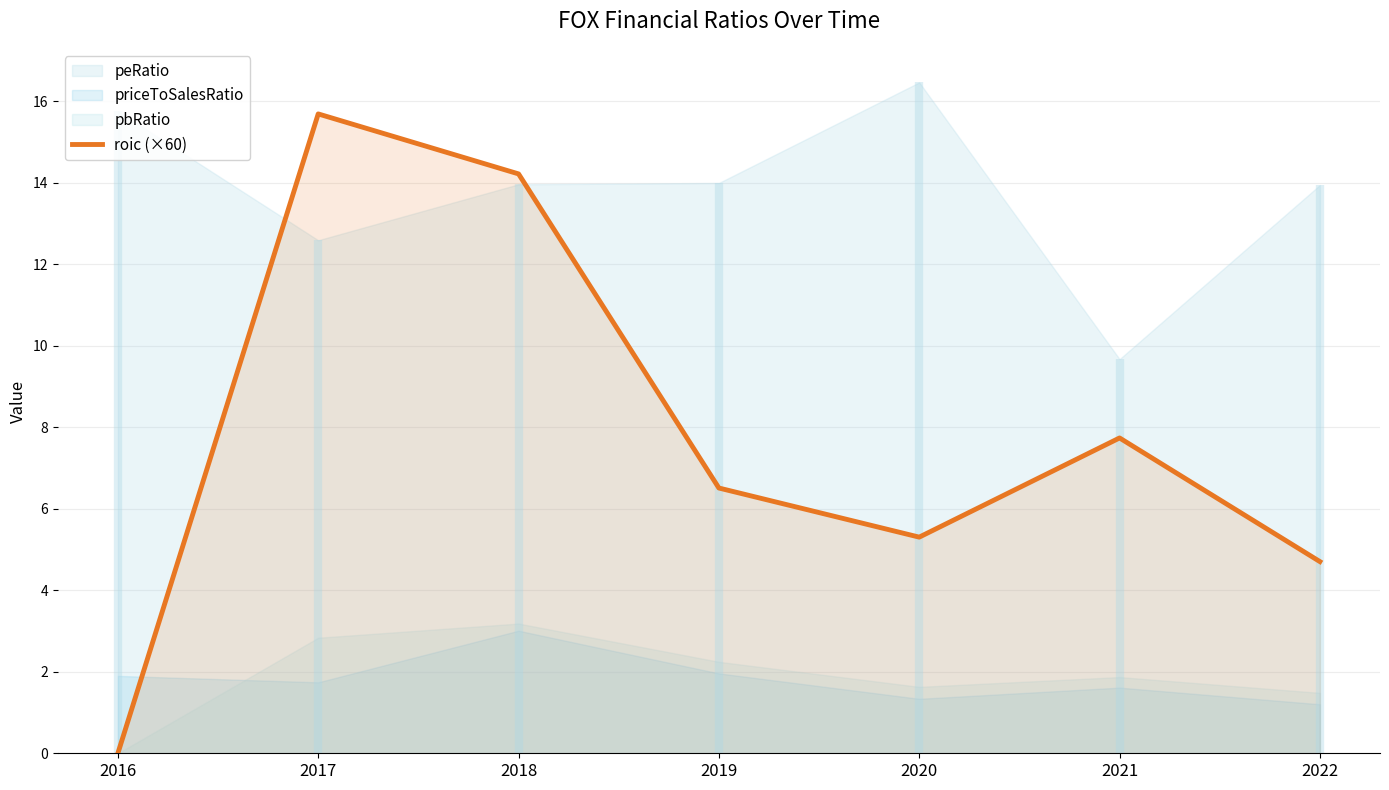

Rank the categories by roic (×60) value from lowest to highest.

2016, 2022, 2020, 2019, 2021, 2018, 2017